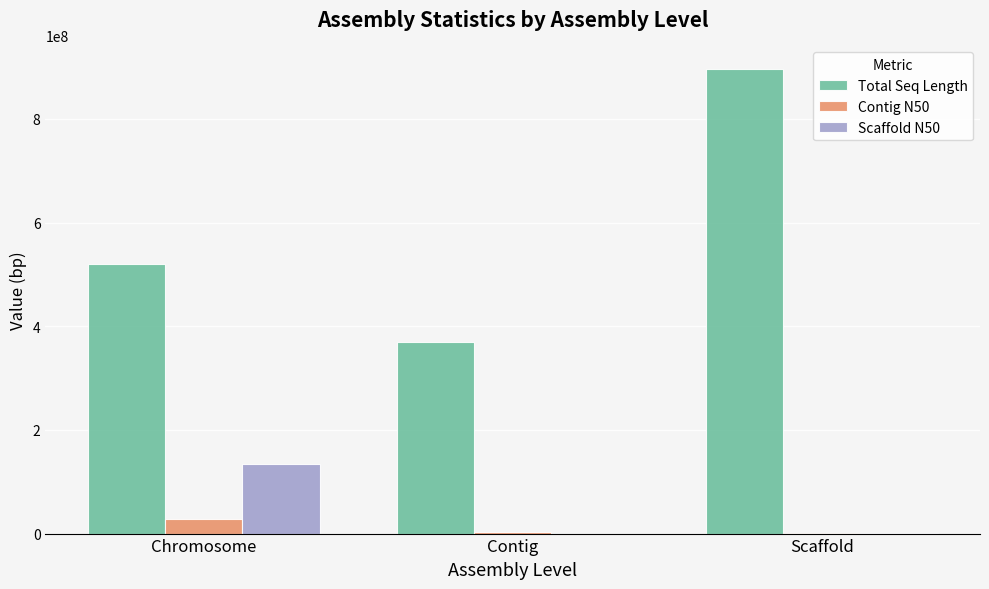

Are the bars grouped side by side (vs. stacked)?

Yes